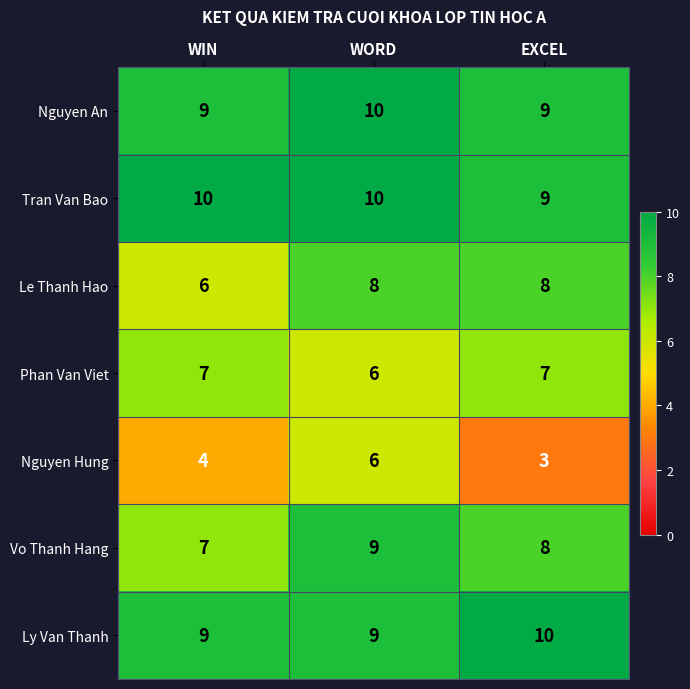

What is the total value across all series at EXCEL?

54